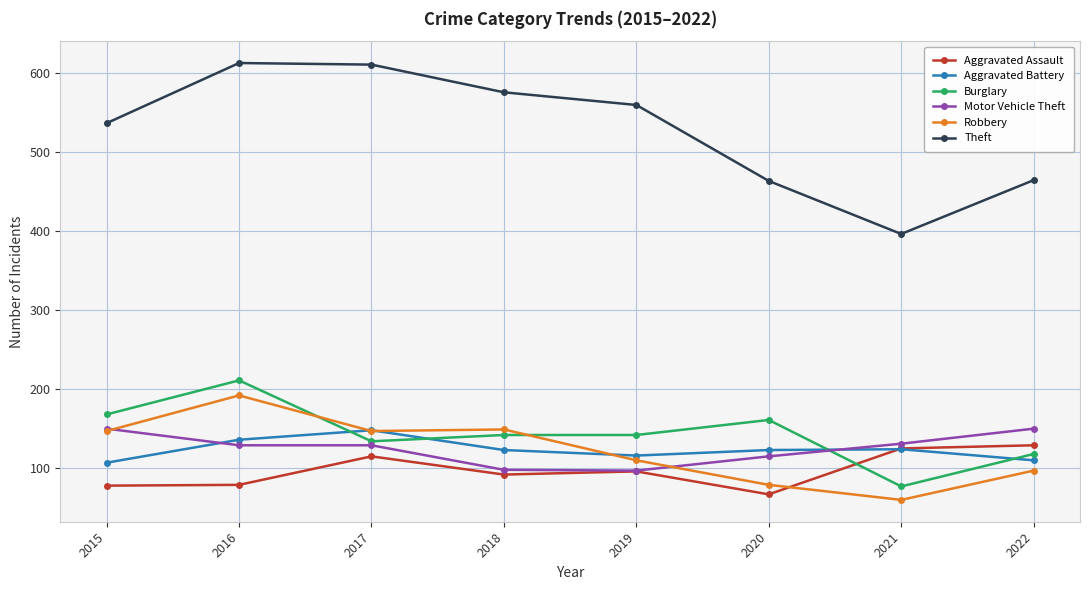

What is the sum of the Burglary values at 2021 and 2020?

238